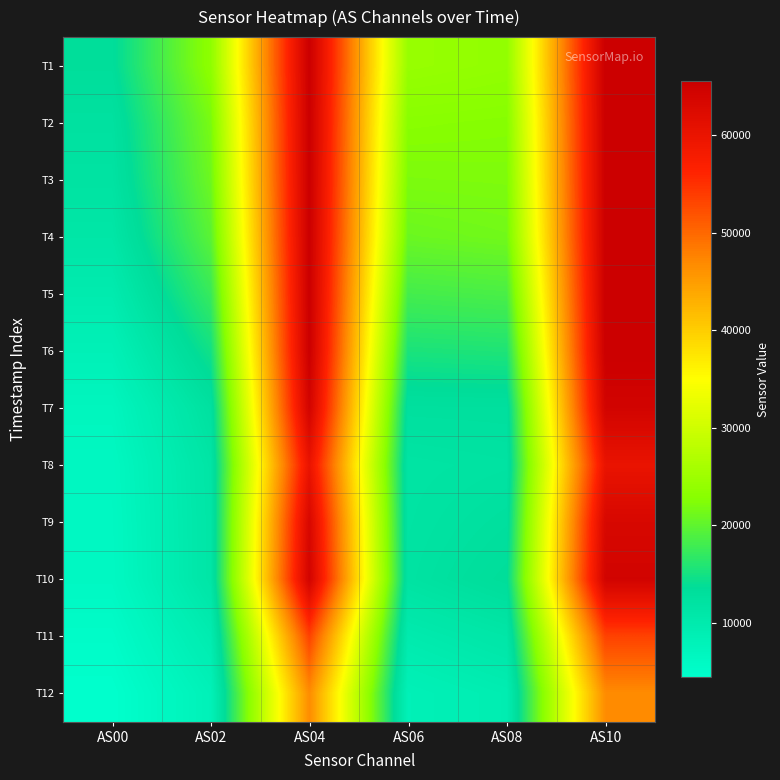

List the series in order of their peak value, highest first.

T1, T2, T3, T4, T5, T6, T10, T7, T9, T8, T11, T12